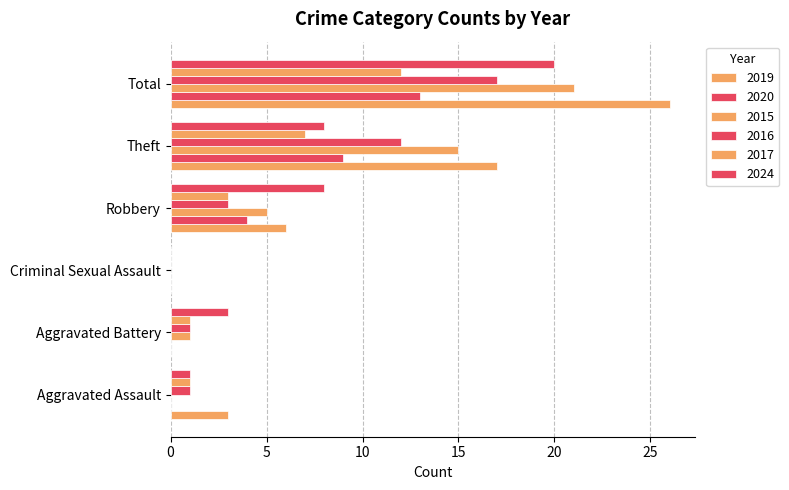

Count the number of data series in this chart.

6